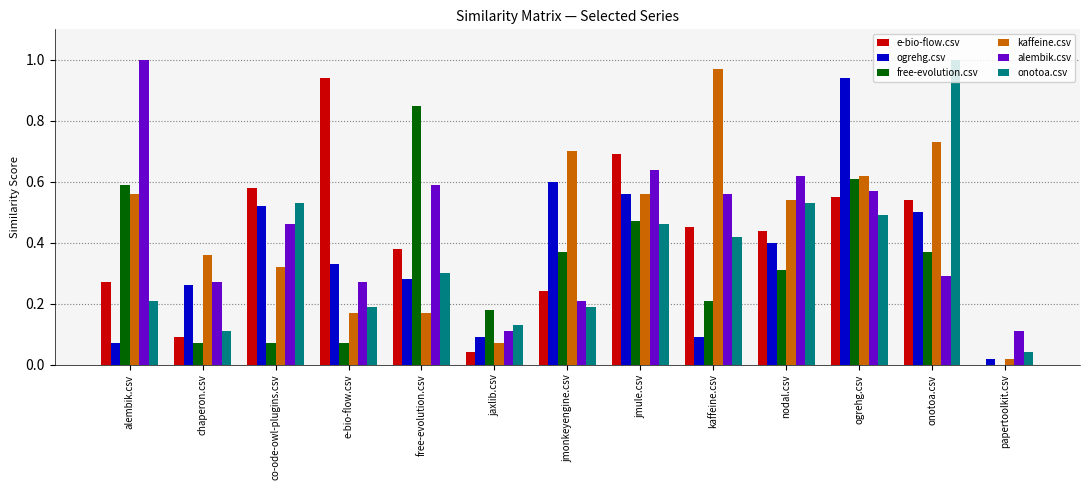

True or false: free-evolution.csv has a value of 0.1 at e-bio-flow.csv.

True